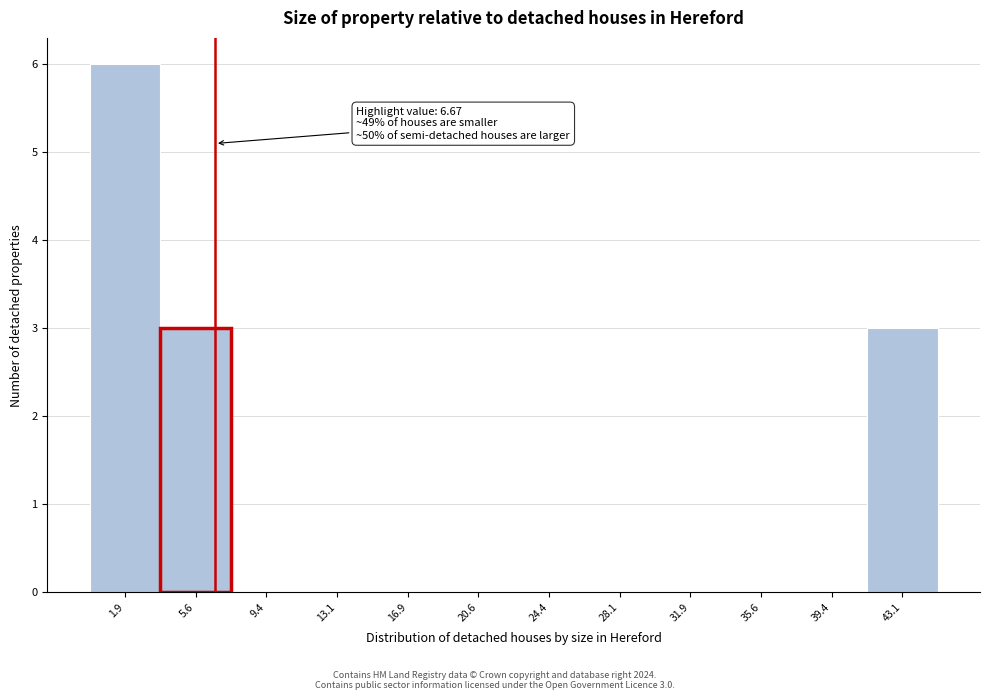

Which range on the x-axis has the tallest bar?

0.0 to 4.0